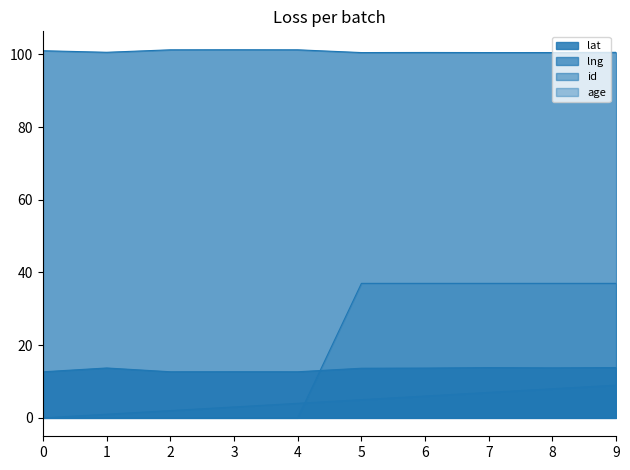

How many values in id are above zero?

9